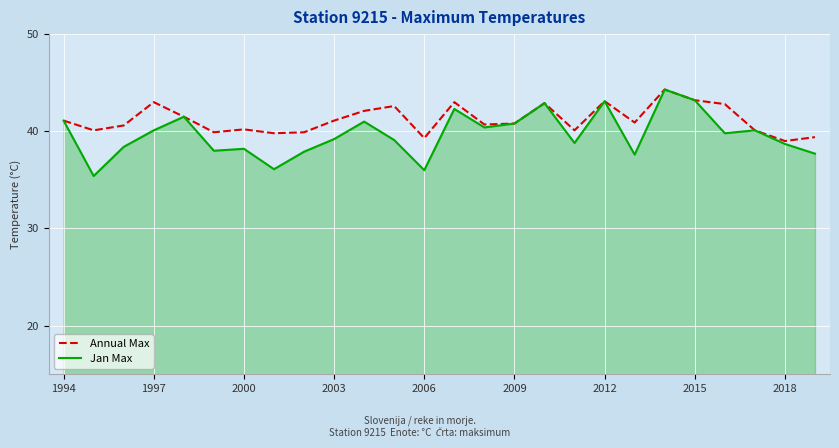

Which series has the largest total across all categories?

Annual Max